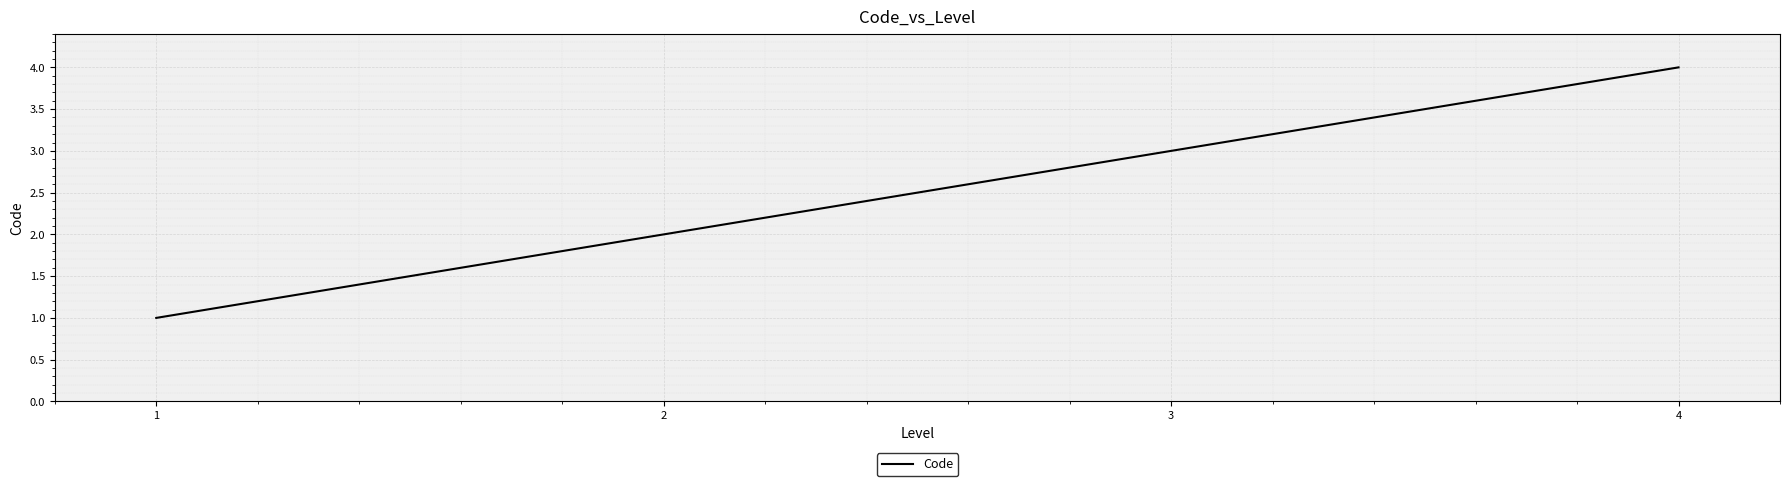

Where is the data nearest to the value 2?

2